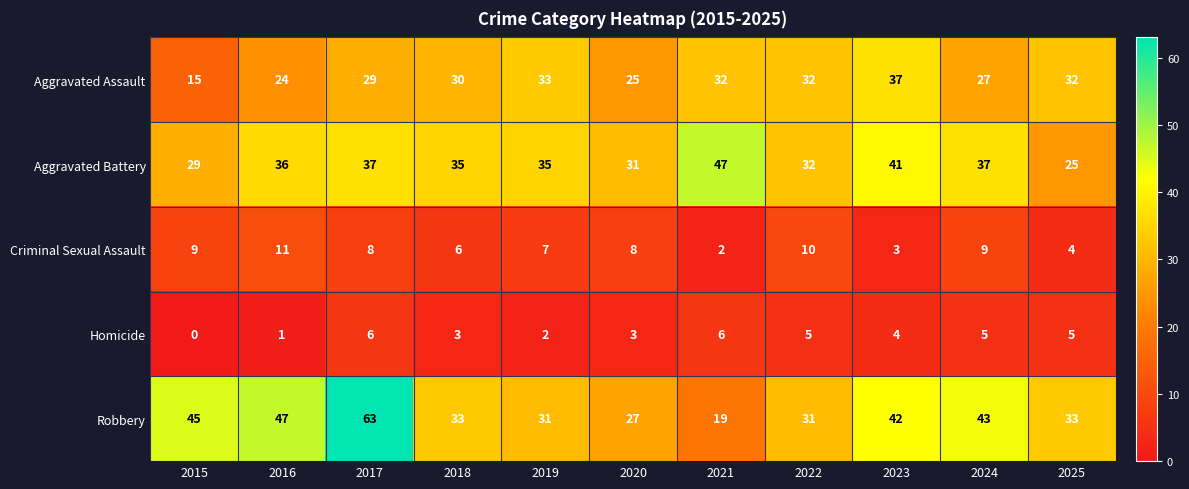

What is the approximate value of Aggravated Battery at 2021, to the nearest 5?

45